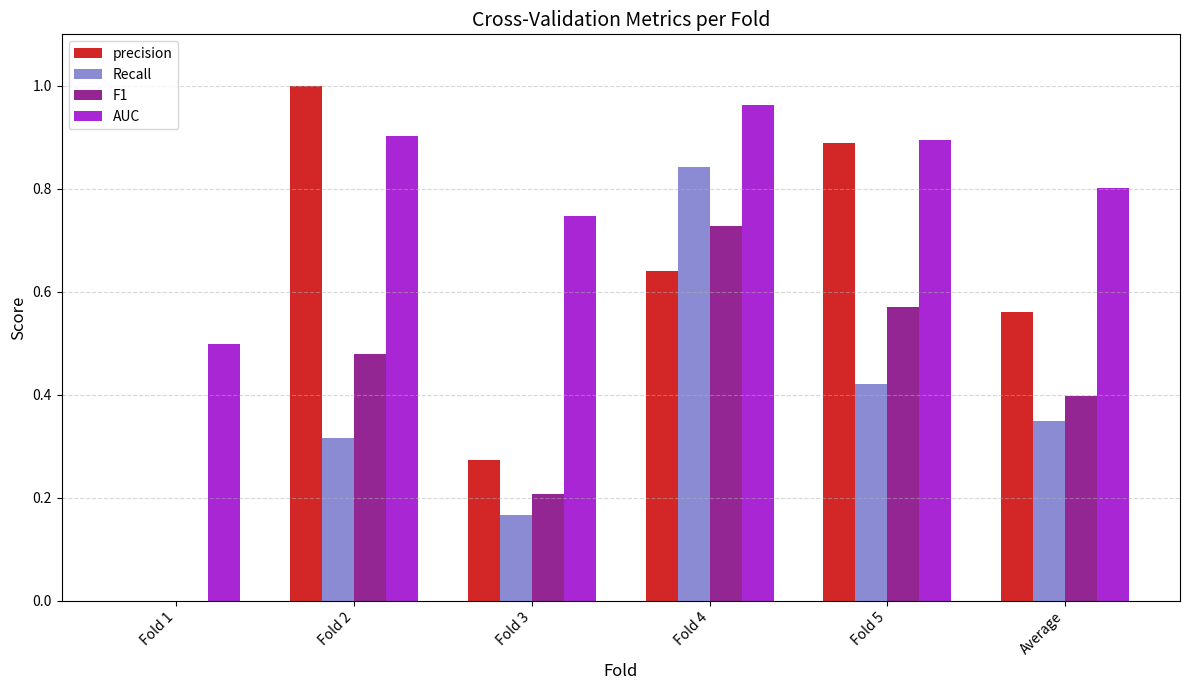

Which series changed the most between Fold 2 and Fold 4?

Recall